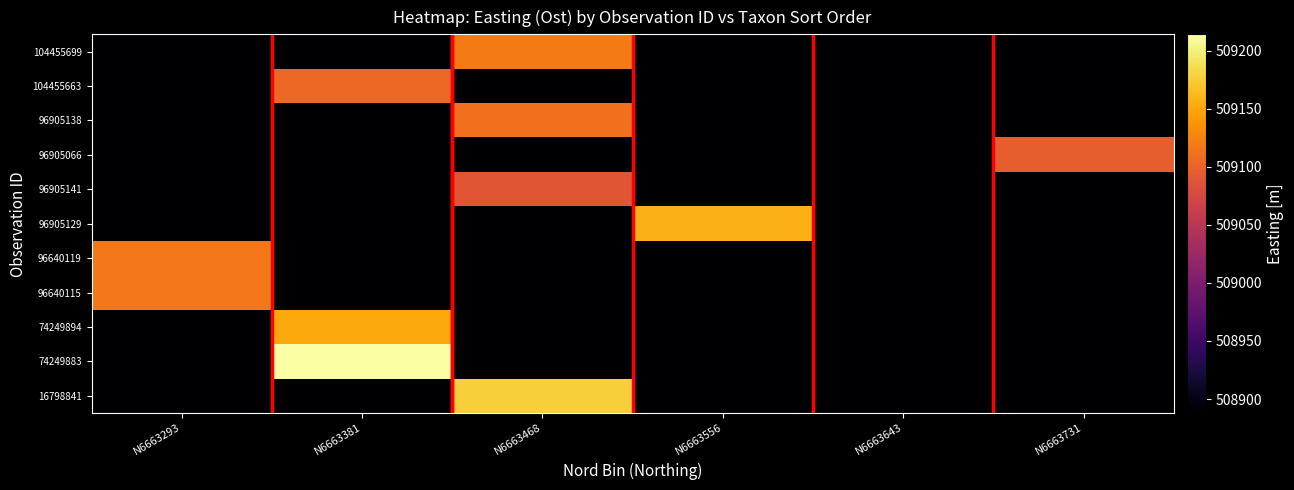

Reading right to left, list all the values displayed in this chart.

16798841: N6663731=508887.9	N6663643=508887.9	N6663556=508887.9	N6663468=509176.1	N6663381=508887.9	N6663293=508887.9
74249883: N6663731=508887.9	N6663643=508887.9	N6663556=508887.9	N6663468=508887.9	N6663381=509214.0	N6663293=508887.9
74249894: N6663731=508887.9	N6663643=508887.9	N6663556=508887.9	N6663468=508887.9	N6663381=509150.9	N6663293=508887.9
96640115: N6663731=508887.9	N6663643=508887.9	N6663556=508887.9	N6663468=508887.9	N6663381=508887.9	N6663293=509116.3
96640119: N6663731=508887.9	N6663643=508887.9	N6663556=508887.9	N6663468=508887.9	N6663381=508887.9	N6663293=509116.3
96905129: N6663731=508887.9	N6663643=508887.9	N6663556=509157.4	N6663468=508887.9	N6663381=508887.9	N6663293=508887.9
96905141: N6663731=508887.9	N6663643=508887.9	N6663556=508887.9	N6663468=509087.9	N6663381=508887.9	N6663293=508887.9
96905066: N6663731=509096.0	N6663643=508887.9	N6663556=508887.9	N6663468=508887.9	N6663381=508887.9	N6663293=508887.9
96905138: N6663731=508887.9	N6663643=508887.9	N6663556=508887.9	N6663468=509111.8	N6663381=508887.9	N6663293=508887.9
104455663: N6663731=508887.9	N6663643=508887.9	N6663556=508887.9	N6663468=508887.9	N6663381=509104.5	N6663293=508887.9
104455699: N6663731=508887.9	N6663643=508887.9	N6663556=508887.9	N6663468=509119.2	N6663381=508887.9	N6663293=508887.9